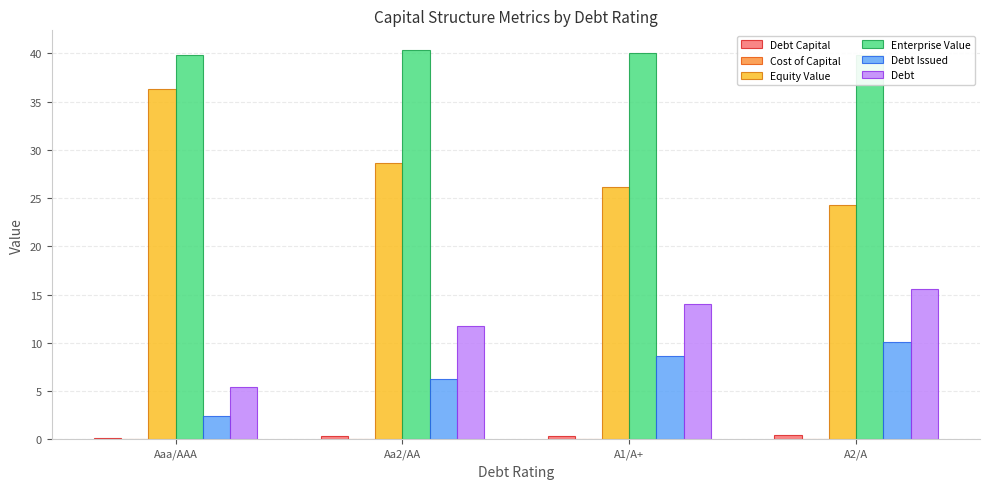

What are all the series names shown in the legend?

Debt Capital, Cost of Capital, Equity Value, Enterprise Value, Debt Issued, Debt